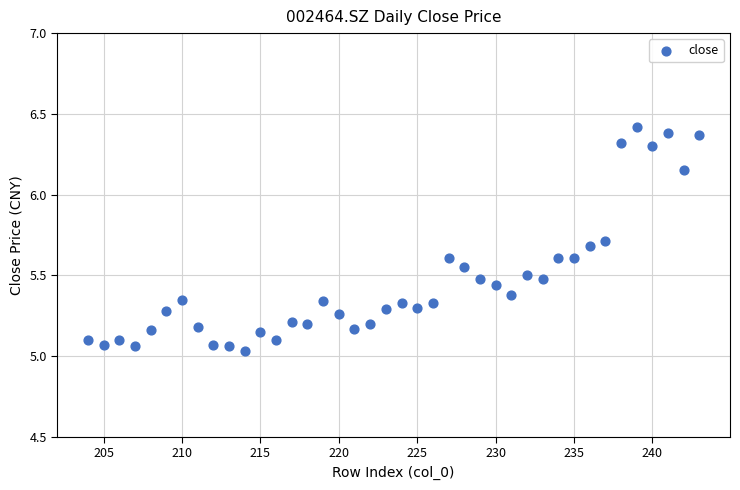

What is the range of X values (max minus min)?

39.0